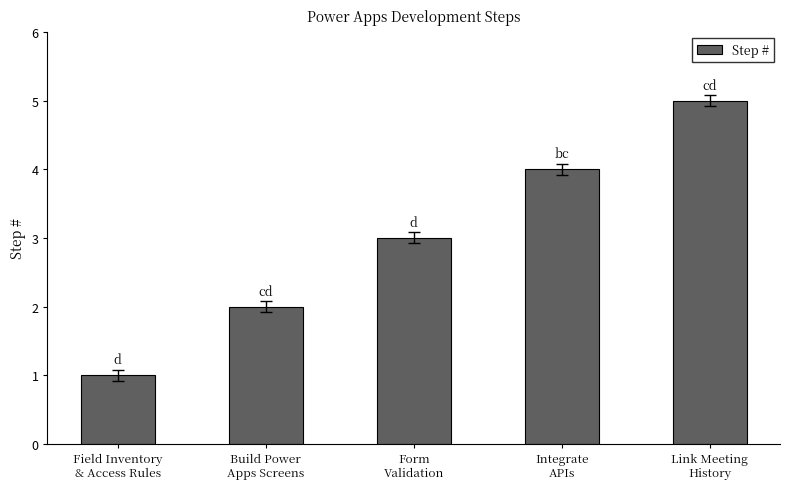

How many data points are less than 3?

2